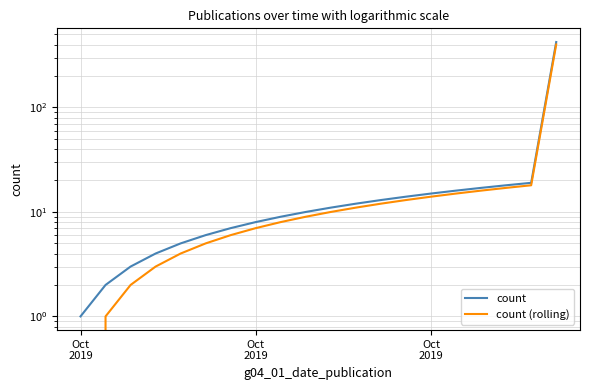

Reading right to left, list all the values displayed in this chart.

count: 423	19	18	17	16	15	14	13	12	11	10	9	8	7	6	5	4	3	2	1
count (rolling): 401	18	17	16	15	14	13	12	11	10	9	8	7	6	5	4	3	2	1	0